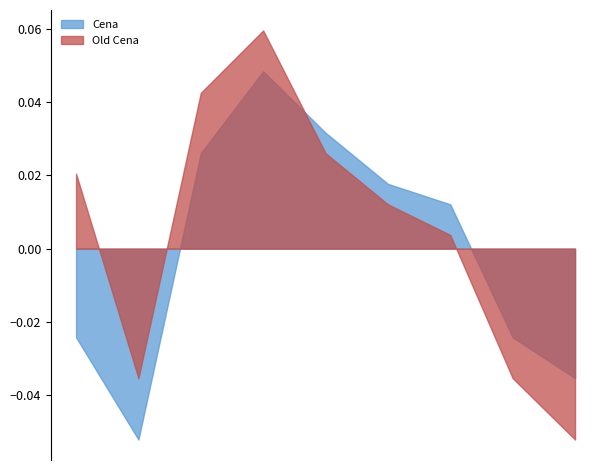

Does the chart have visible grid lines?

No